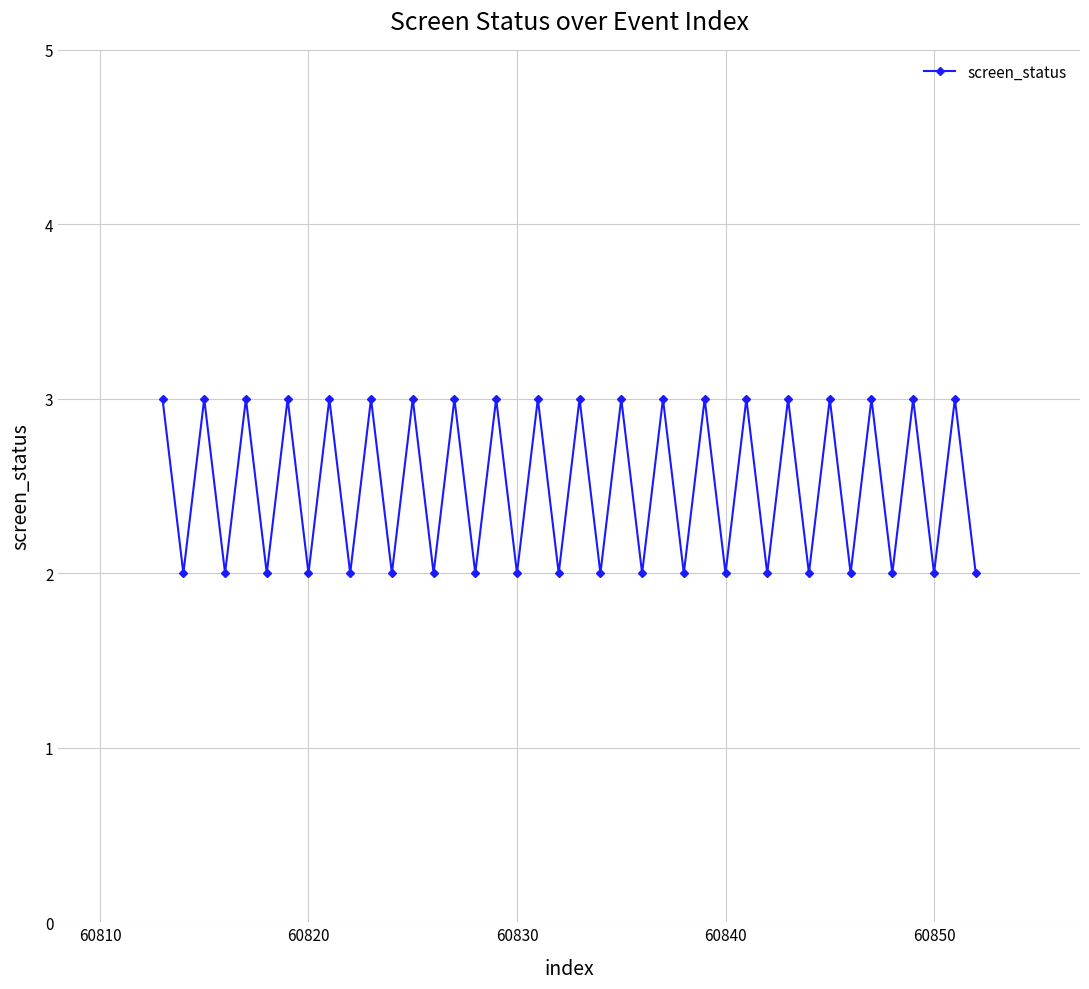

What is the greatest value displayed?

3